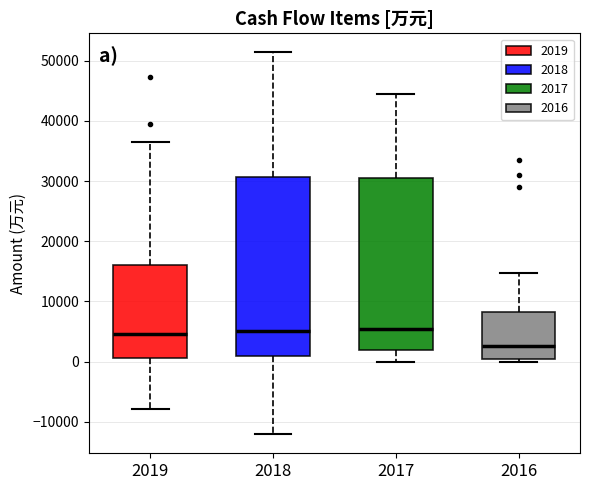

Reading left to right, transcribe this box plot: for each box, give where its median line is, the range the box spans, and where its two whiskers end, as read against the y-axis. The values are not printed on the chart, so give them approximately, as read against the axis.

2019: median 5000, box 1000 to 16000, whiskers -8000 to 36000
2018: median 5000, box 1000 to 31000, whiskers -12000 to 51000
2017: median 5000, box 2000 to 30000, whiskers 0 to 44000
2016: median 3000, box 0 to 8000, whiskers 0 (just below the box's lower edge) to 15000